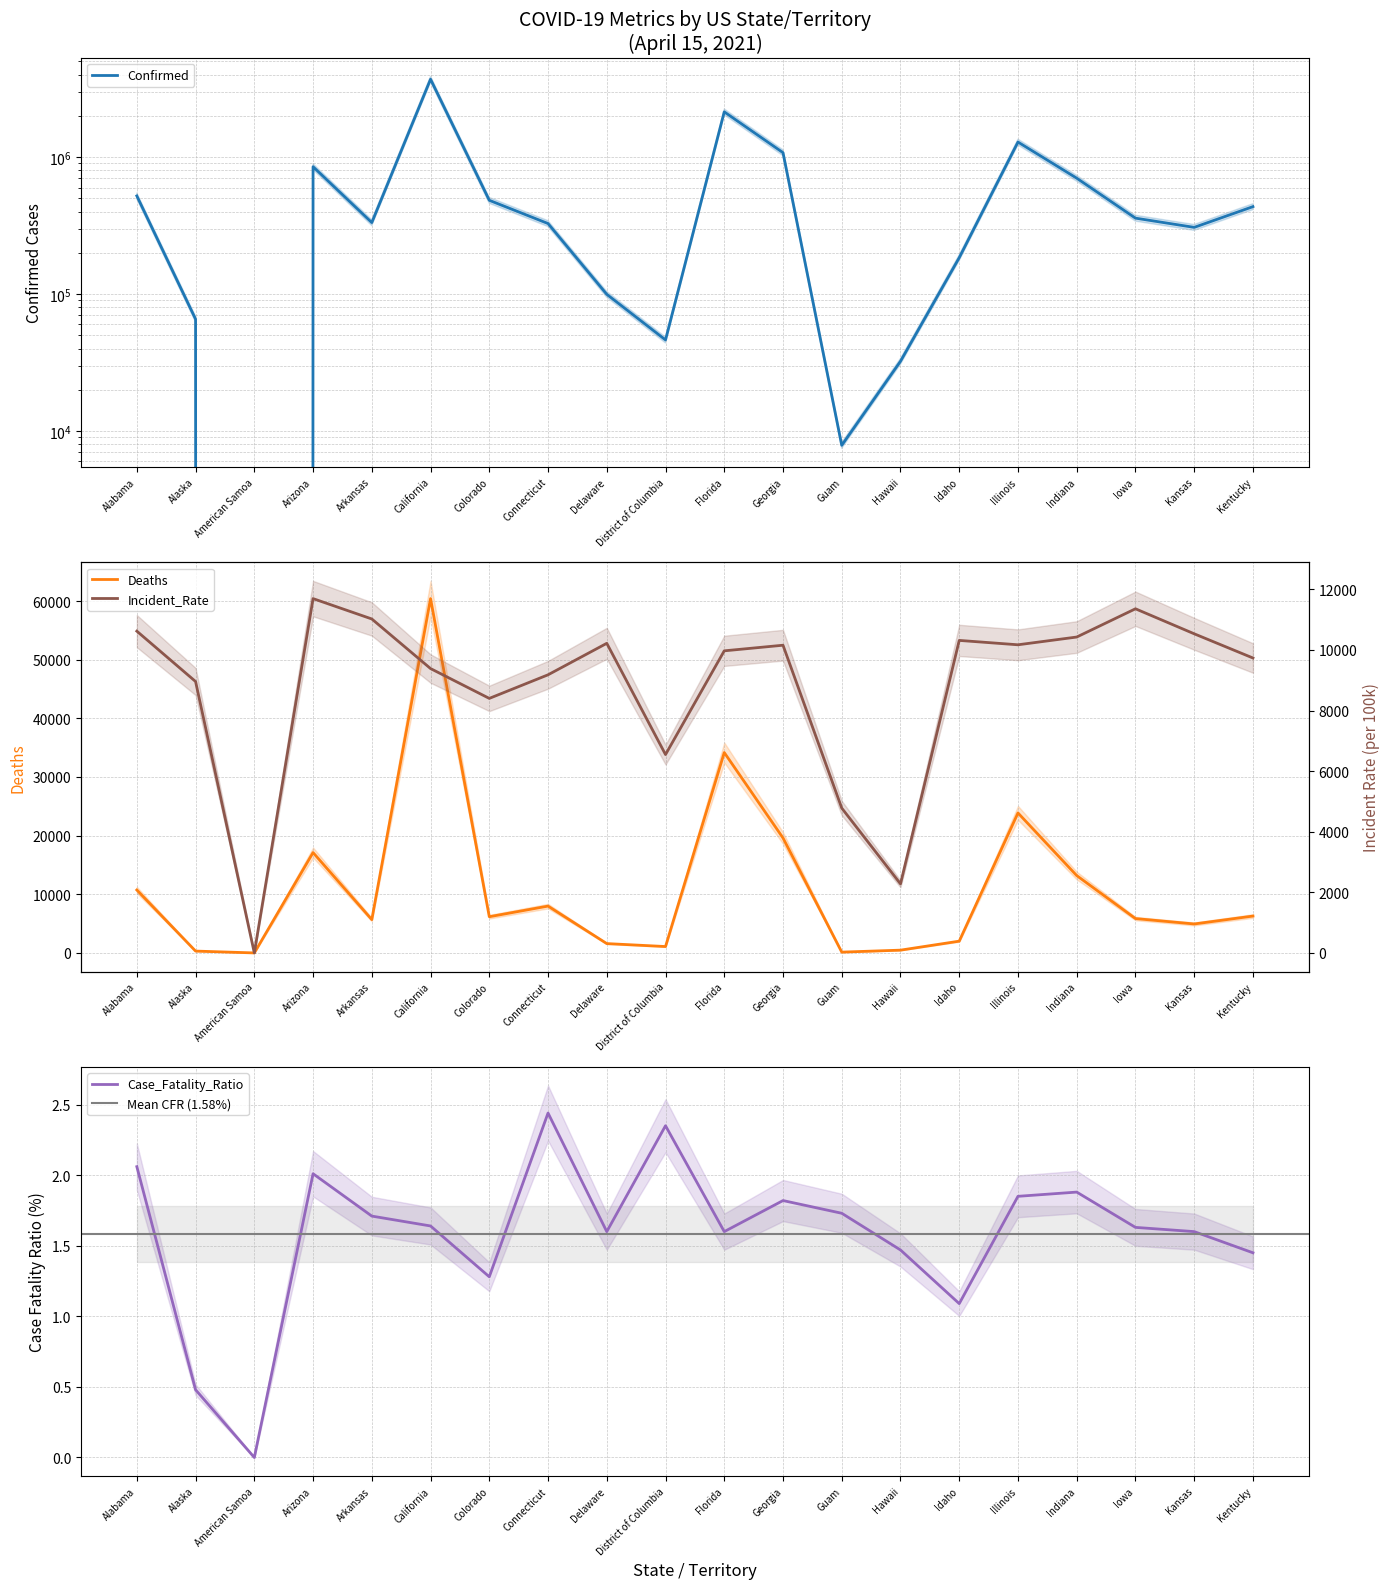

Reading left to right, transcribe all the data shown in this chart.

Confirmed: Alabama=520780.0	Alaska=65536.0	American Samoa=0.0	Arizona=851265.0	Arkansas=332666.0	California=3708716.0	Colorado=483820.0	Connecticut=327298.0	Delaware=99515.0	District of Columbia=46209.0	Florida=2141686.0	Georgia=1078379.0	Guam=7851.0	Hawaii=32271.0	Idaho=184347.0	Illinois=1288934.0	Indiana=701971.0	Iowa=358395.0	Kansas=306886.0	Kentucky=434922.0
Deaths: Alabama=10728.0	Alaska=314.0	American Samoa=0.0	Arizona=17109.0	Arkansas=5680.0	California=60409.0	Colorado=6173.0	Connecticut=7984.0	Delaware=1591.0	District of Columbia=1088.0	Florida=34164.0	Georgia=19600.0	Guam=136.0	Hawaii=473.0	Idaho=2006.0	Illinois=23865.0	Indiana=13187.0	Iowa=5857.0	Kansas=4938.0	Kentucky=6285.0
Case_Fatality_Ratio: Alabama=2.1	Alaska=0.5	American Samoa=0.0	Arizona=2.0	Arkansas=1.7	California=1.6	Colorado=1.3	Connecticut=2.4	Delaware=1.6	District of Columbia=2.4	Florida=1.6	Georgia=1.8	Guam=1.7	Hawaii=1.5	Idaho=1.1	Illinois=1.9	Indiana=1.9	Iowa=1.6	Kansas=1.6	Kentucky=1.4
Incident_Rate: Alabama=10621.3	Alaska=8958.6	American Samoa=0.0	Arizona=11695.3	Arkansas=11023.5	California=9386.2	Colorado=8401.5	Connecticut=9180.1	Delaware=10219.6	District of Columbia=6547.5	Florida=9971.7	Georgia=10156.7	Guam=4780.5	Hawaii=2279.2	Idaho=10315.6	Illinois=10171.0	Indiana=10427.0	Iowa=11359.3	Kansas=10533.9	Kentucky=9734.9